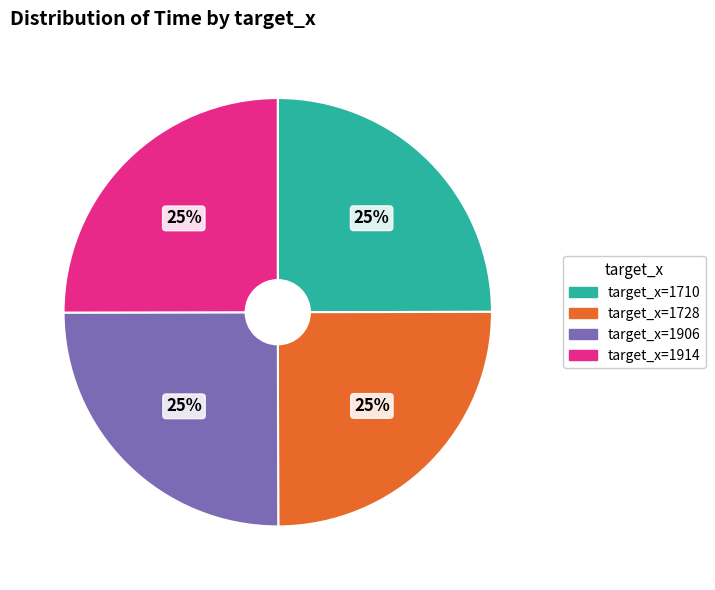

To the nearest percent, what portion does target_x=1914 represent?

25%